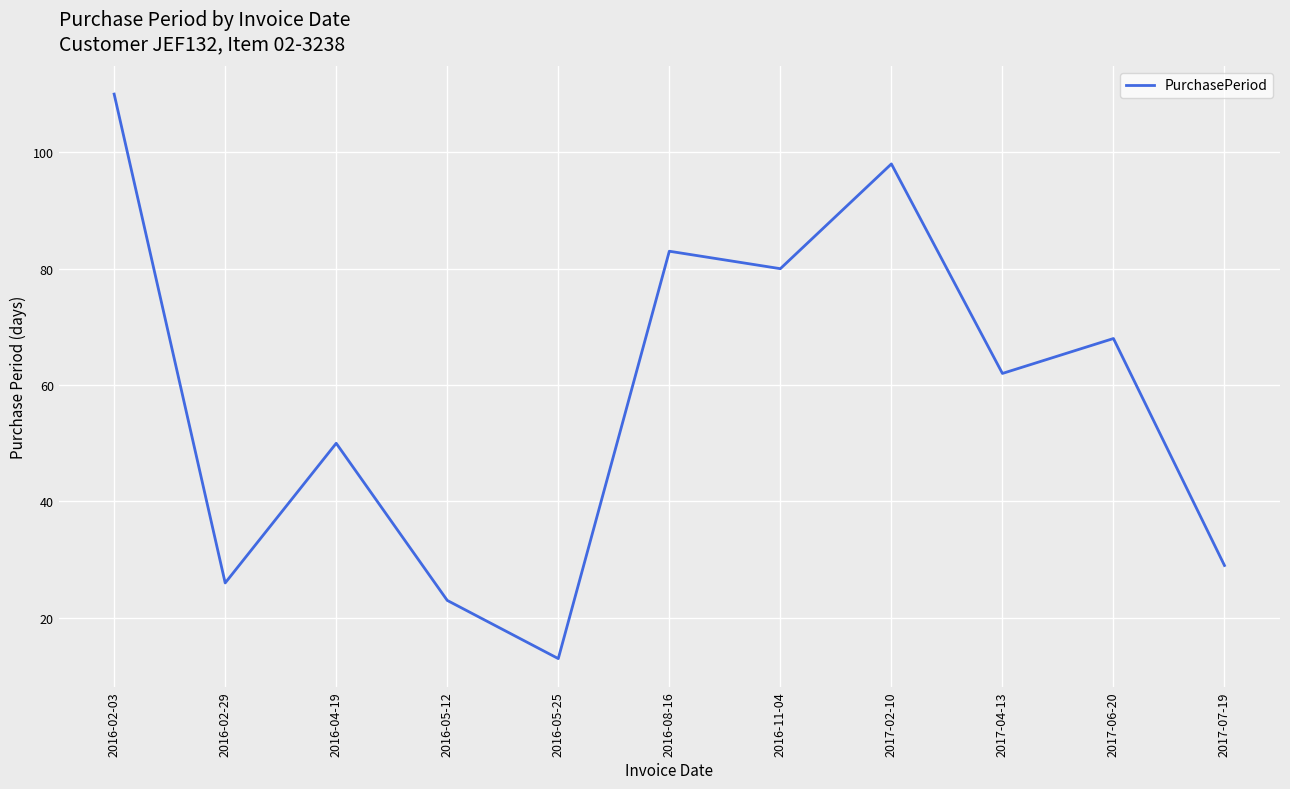

Is it true that the value at 2016-05-12 is 23?

True